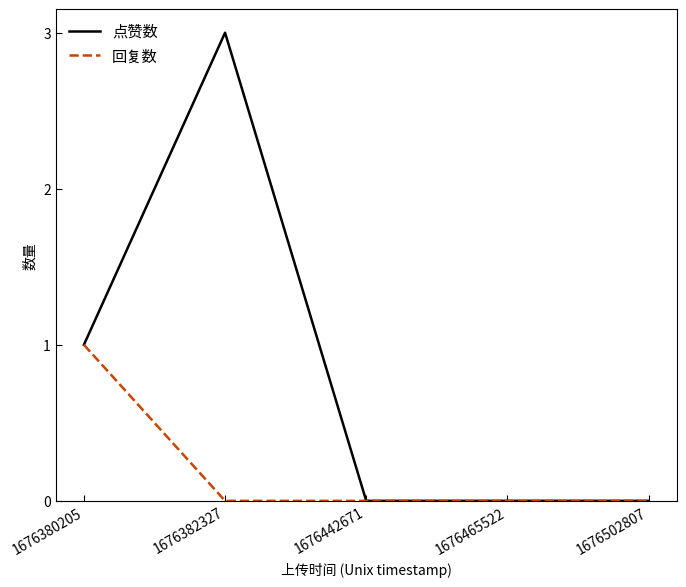

What are all the series names shown in the legend?

点赞数, 回复数